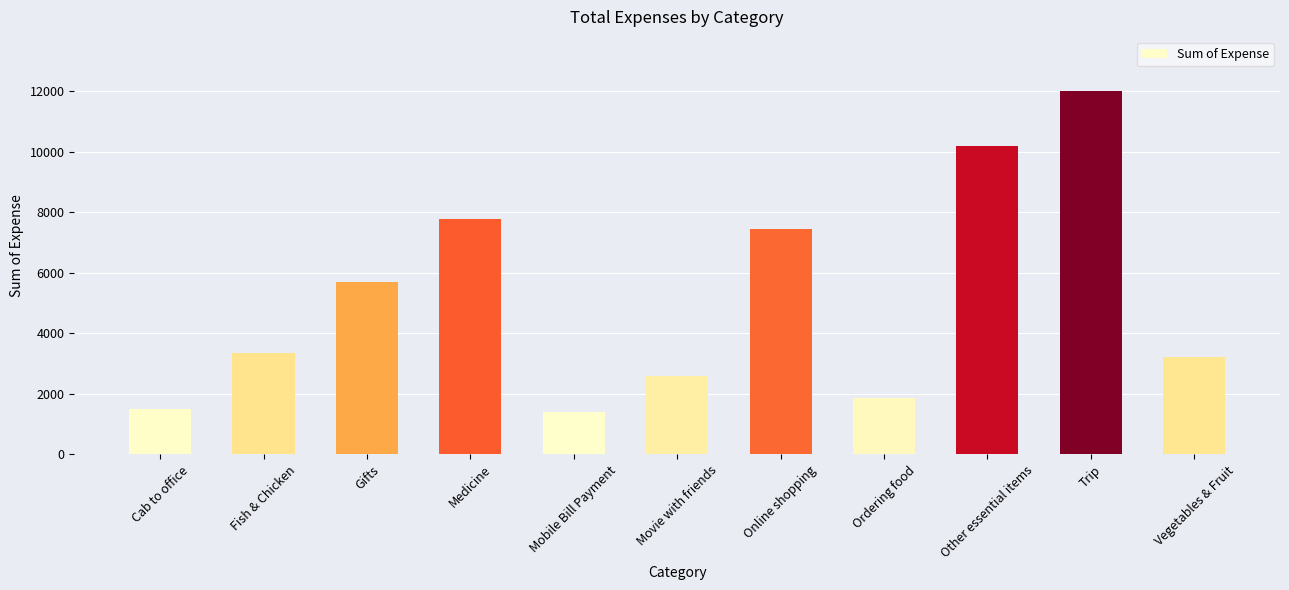

True or false: the data shows 544.3 at Ordering food.

False